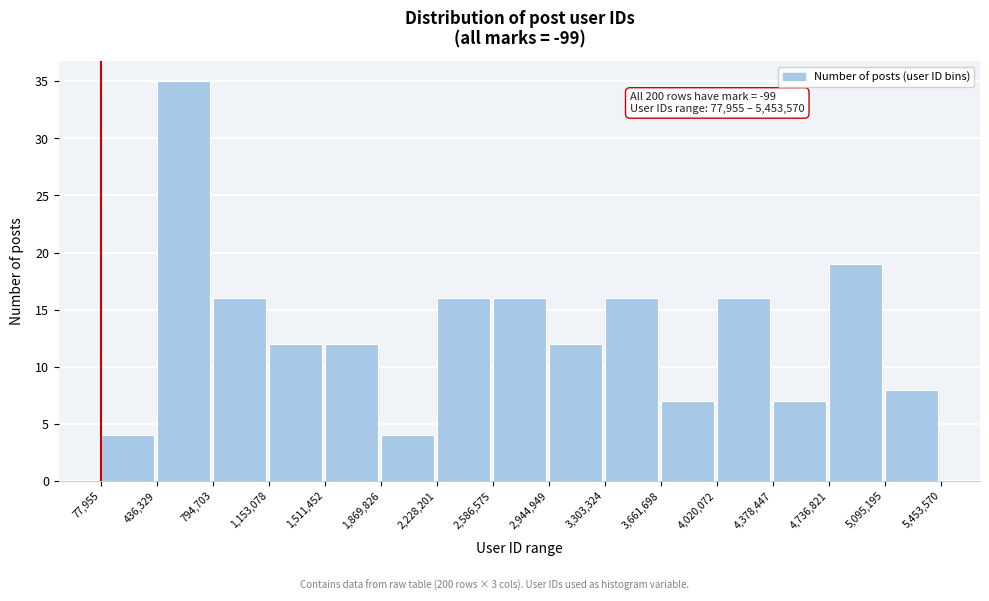

Which range on the x-axis has the tallest bar?

436,329 to 794,703